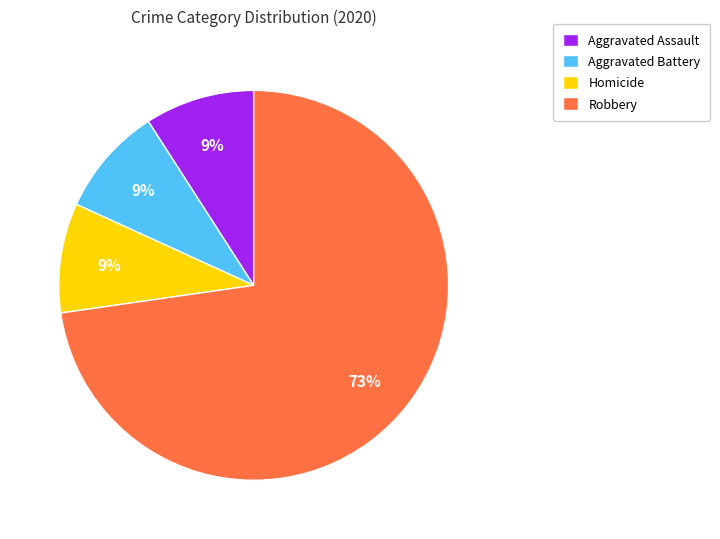

Combined, do Robbery and Aggravated Assault account for over 50%?

Yes